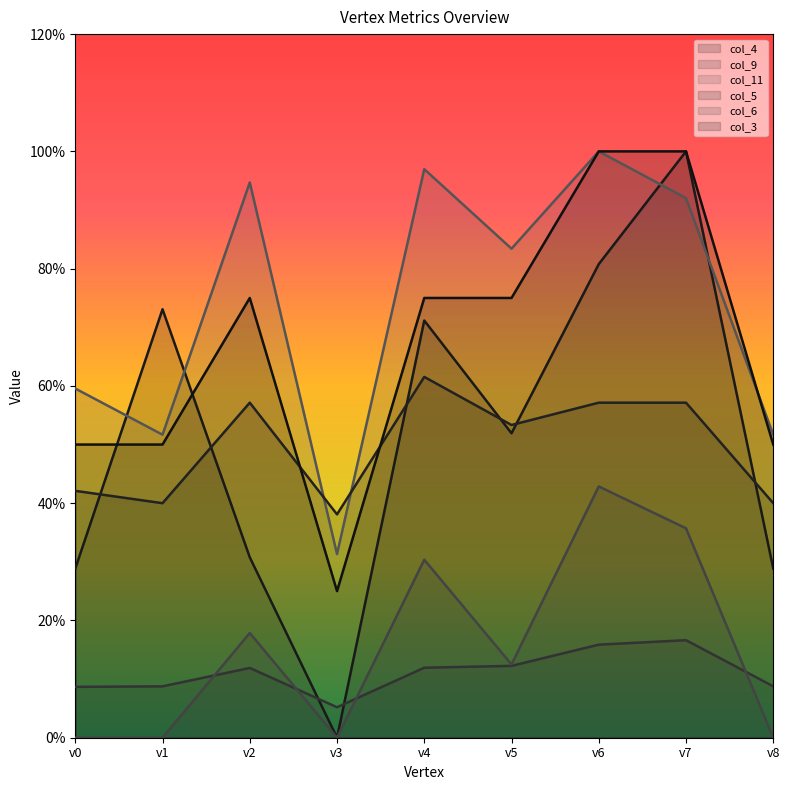

Rank the categories by col_3 value from lowest to highest.

v3, v0, v1, v8, v2, v4, v5, v6, v7